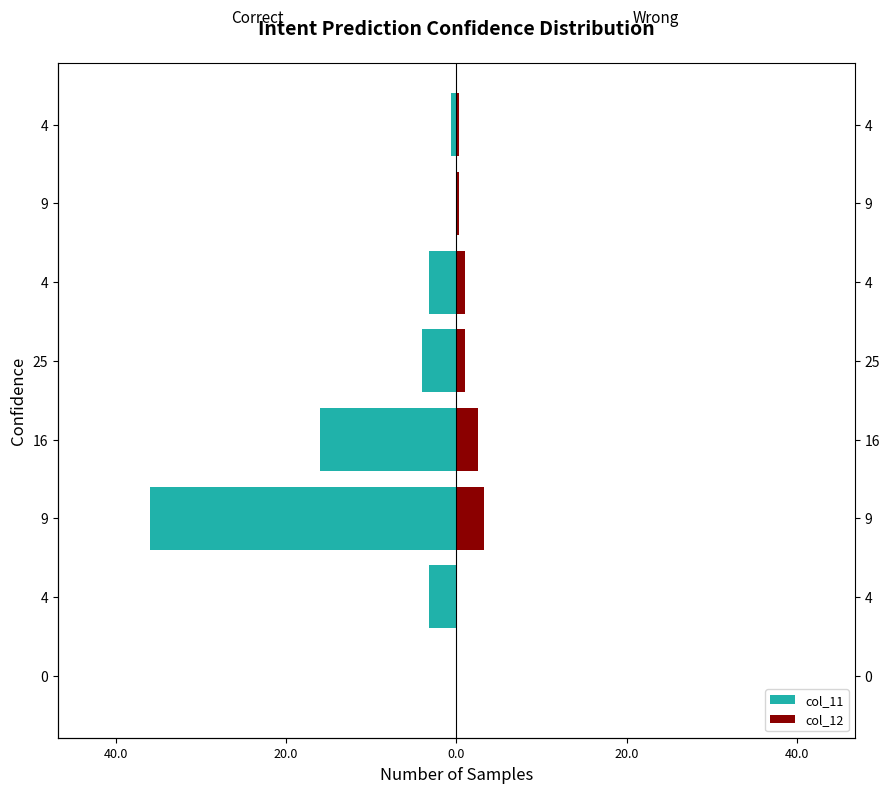

What are all the series names shown in the legend?

col_11, col_12